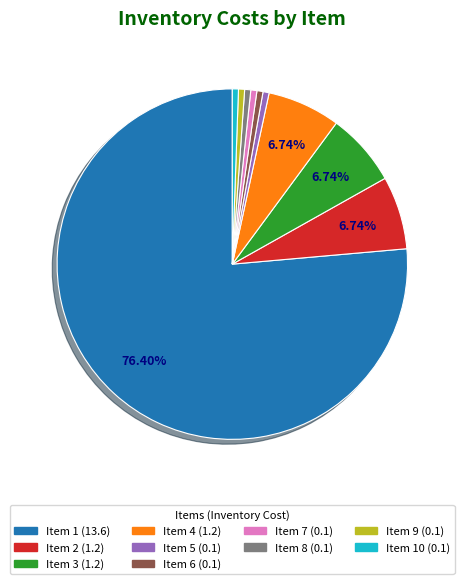

How many segments does this pie chart have?

10